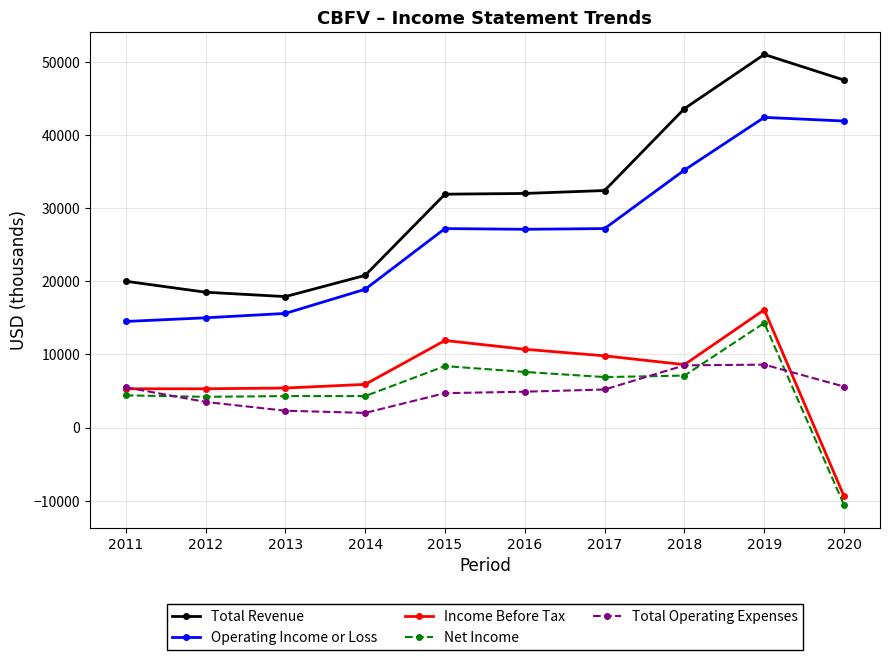

True or false: Net Income has a value of 6930 at 2014.

False